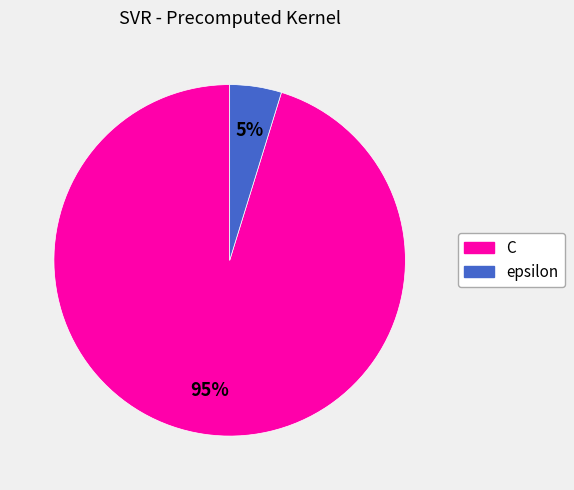

Is there any slice that represents more than half of the pie?

Yes